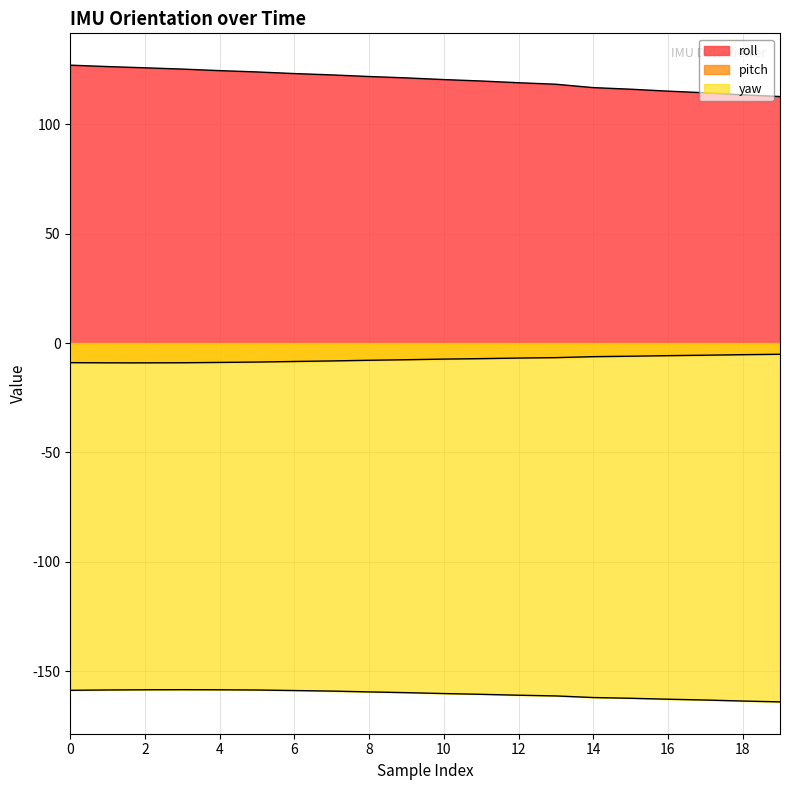

Which series has the widest spread of values?

roll